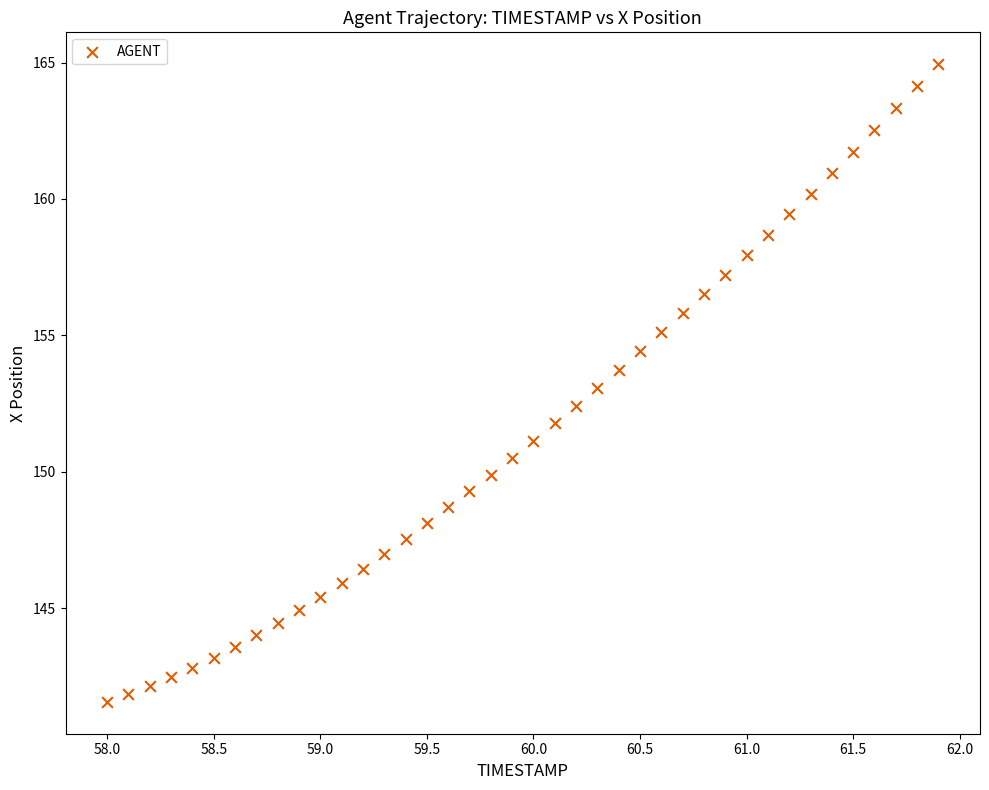

What is the range of X values (max minus min)?

3.9